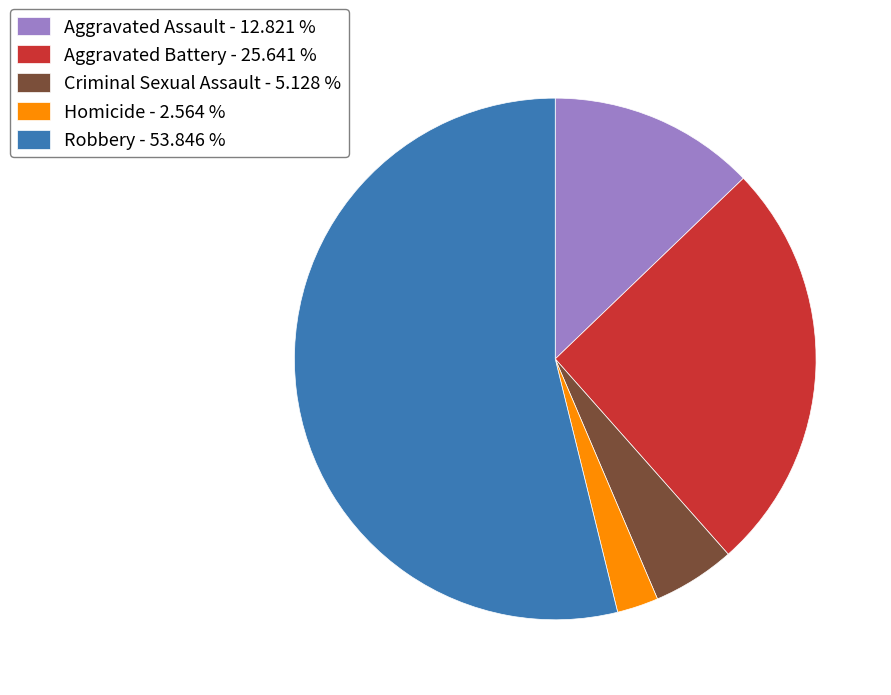

What is the ratio of the value at Homicide - 2.564 % to the value at Criminal Sexual Assault - 5.128 %?

0.5